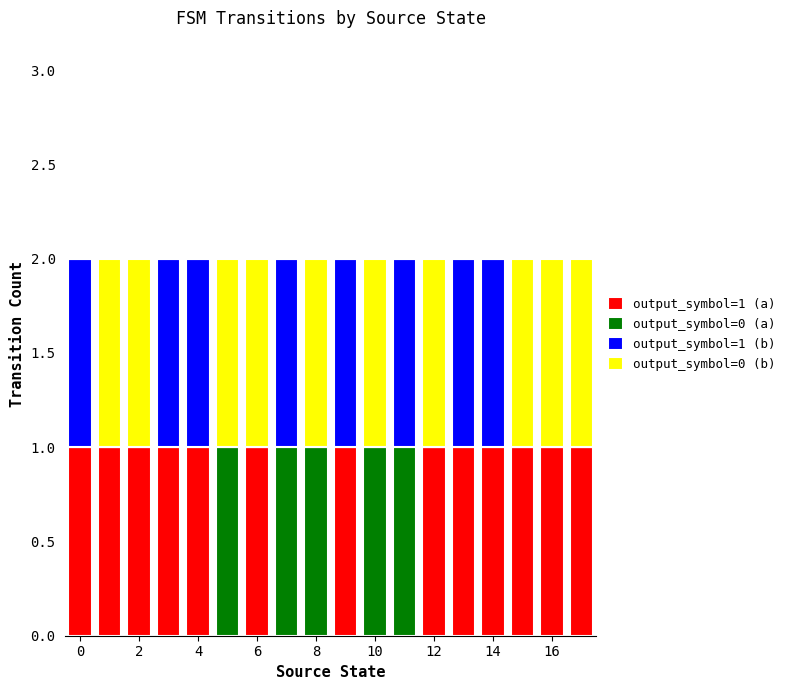

Are the bars horizontal?

No